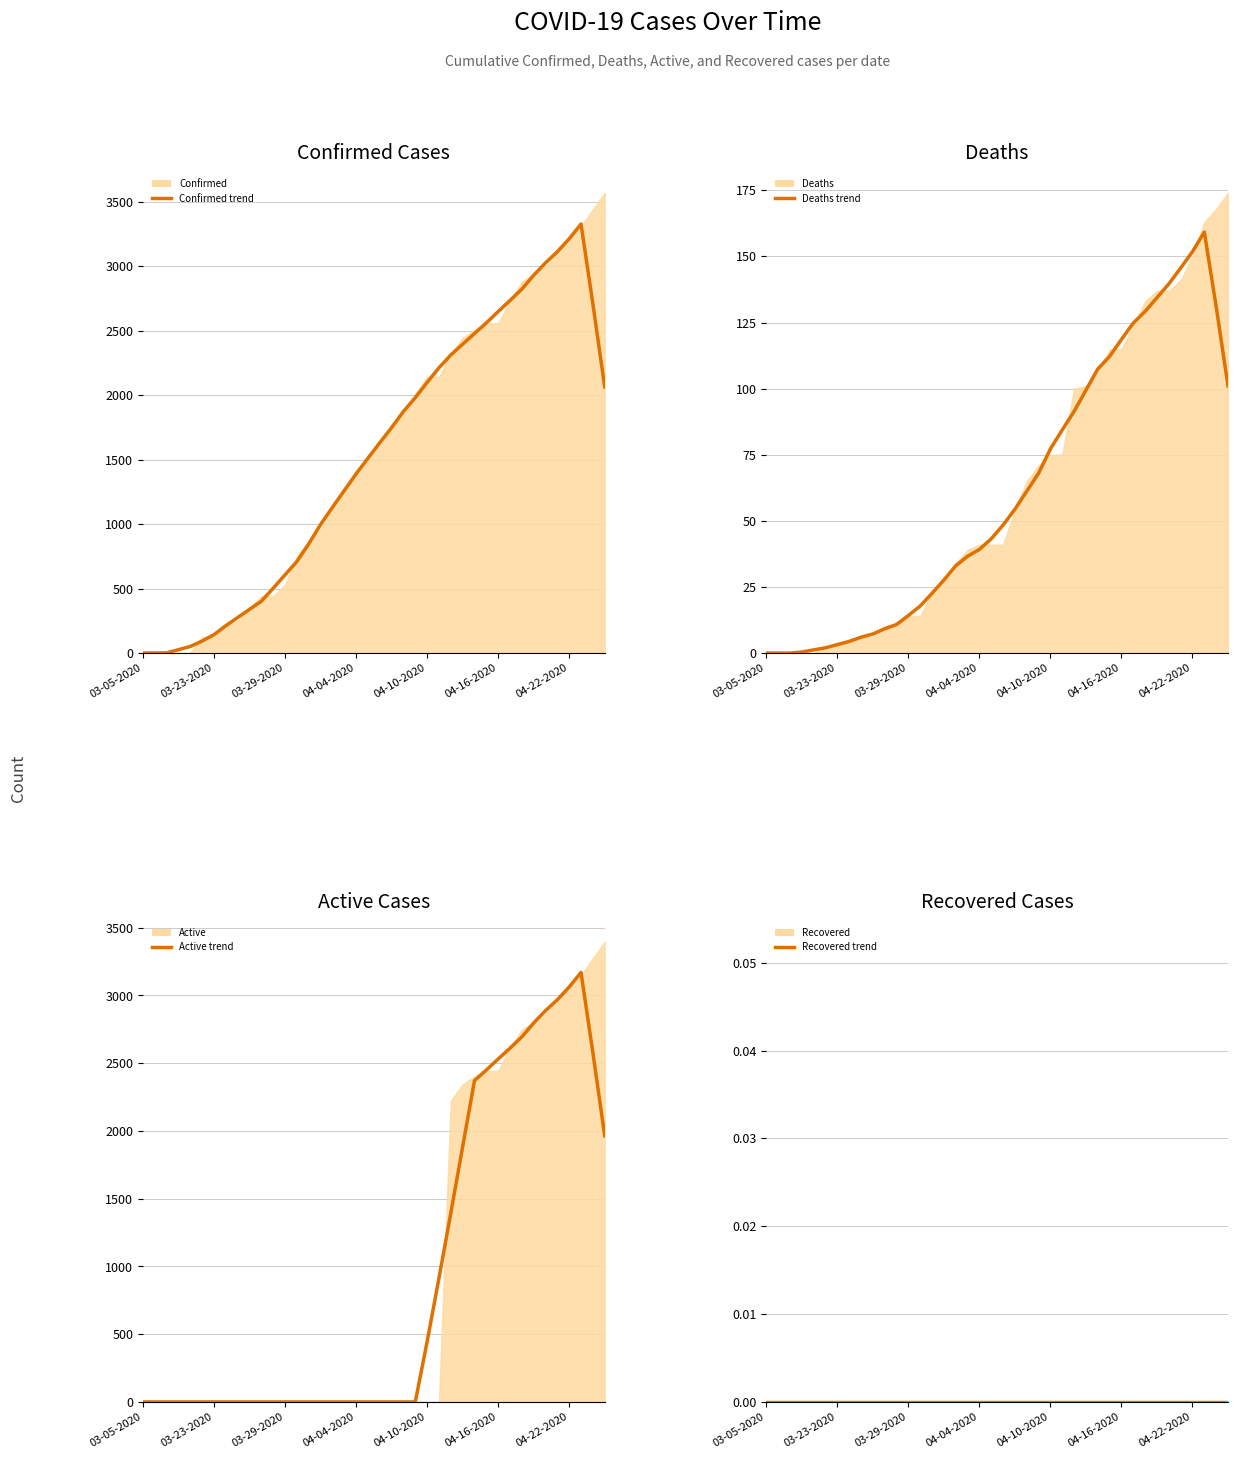

Is it true that Deaths (trend) equals 111.2 at 25?

False